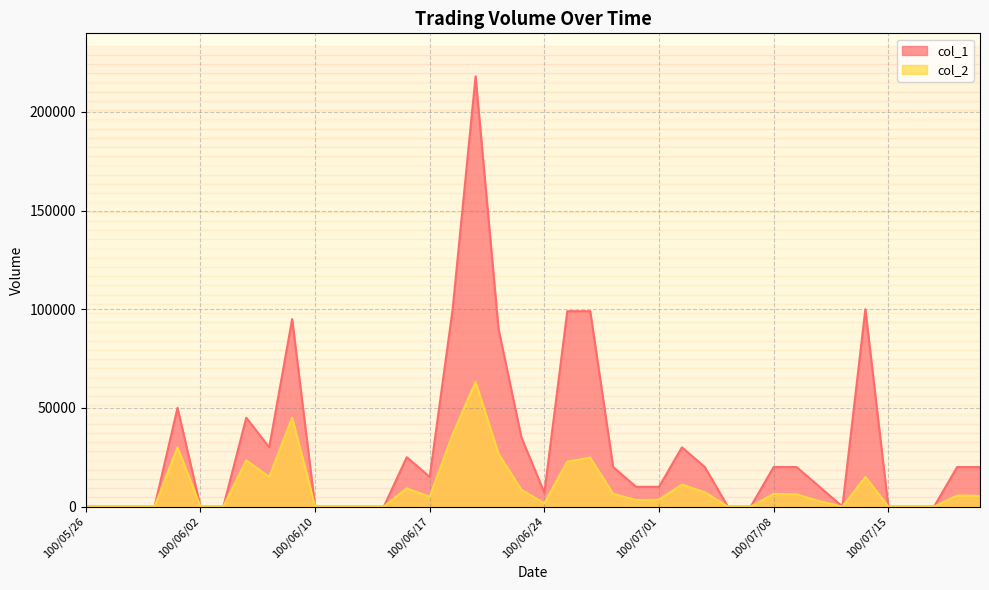

Where is the first local minimum for col_1?

100/06/08